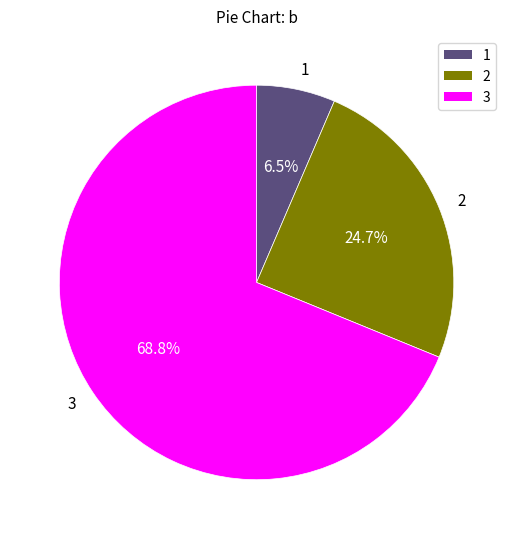

Which slice represents more than half of the pie?

3